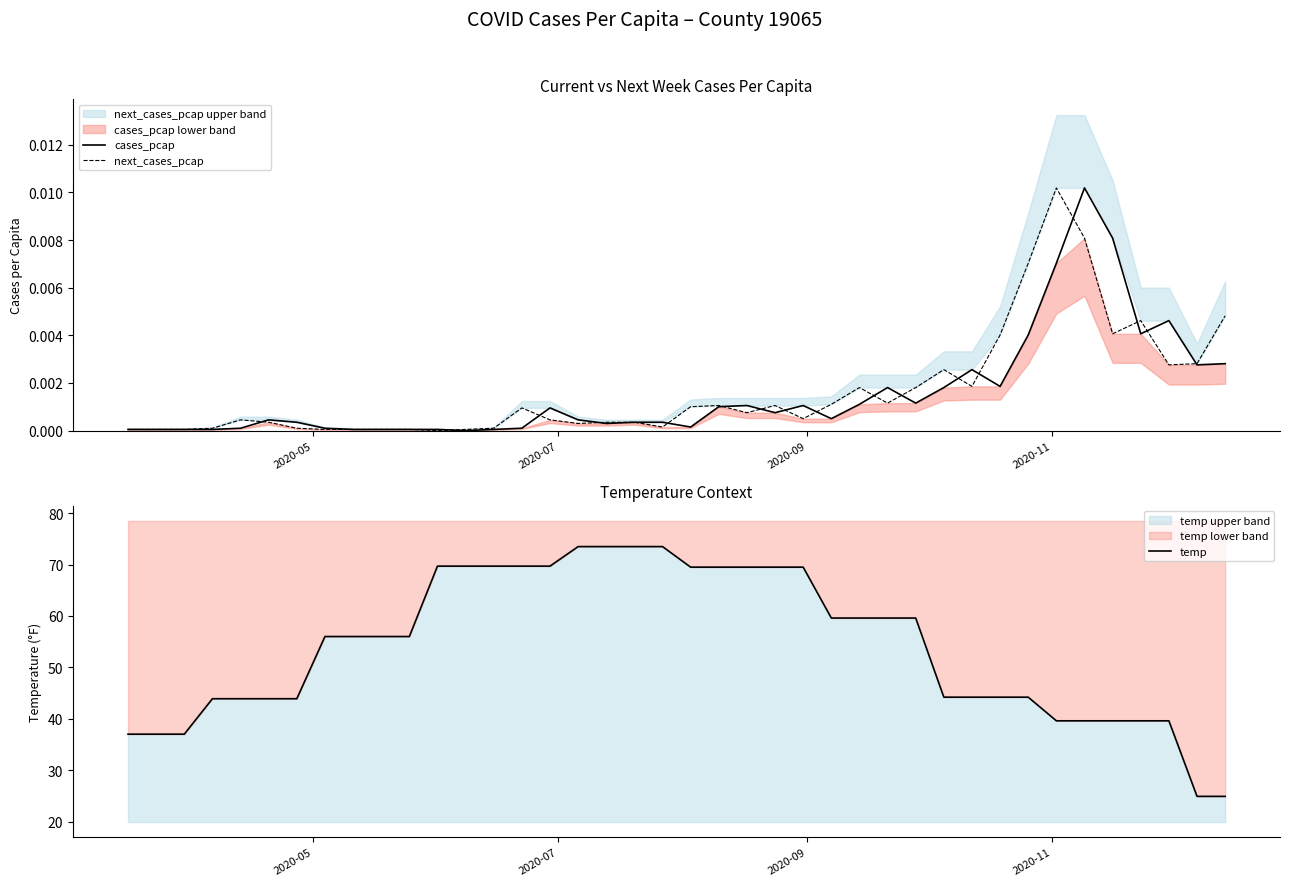

List the series in order of their peak value, highest first.

temp, cases_pcap, next_cases_pcap